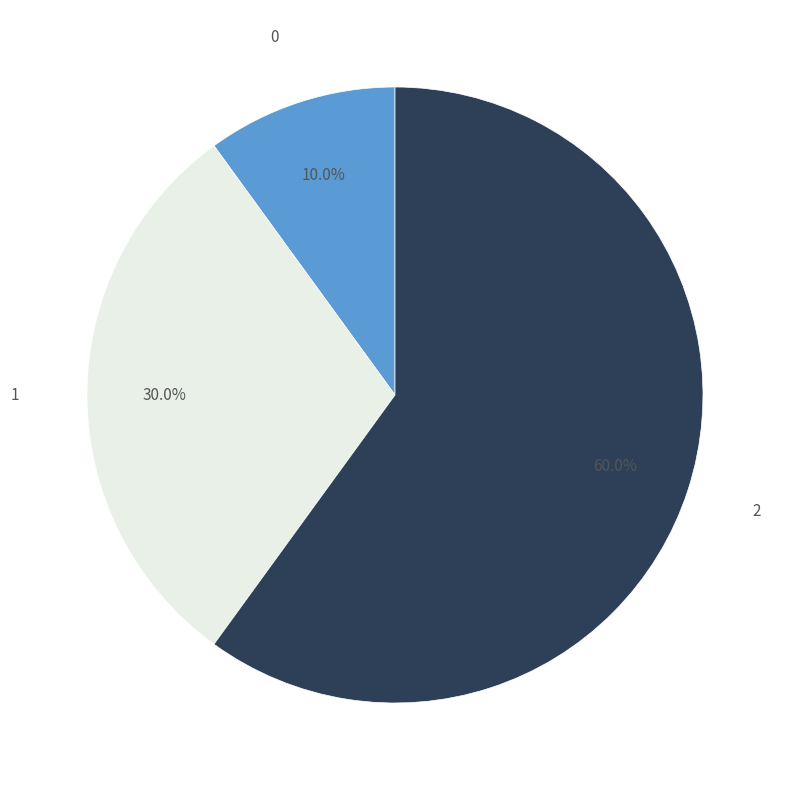

Does 2 account for over 50% of the chart?

Yes